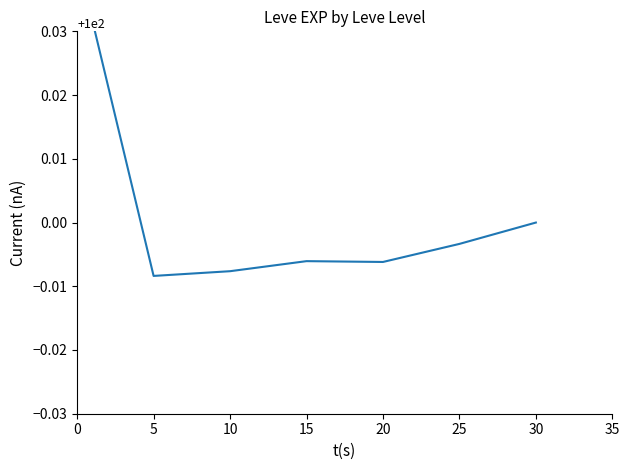

Is this an area chart (filled region under the line)?

No